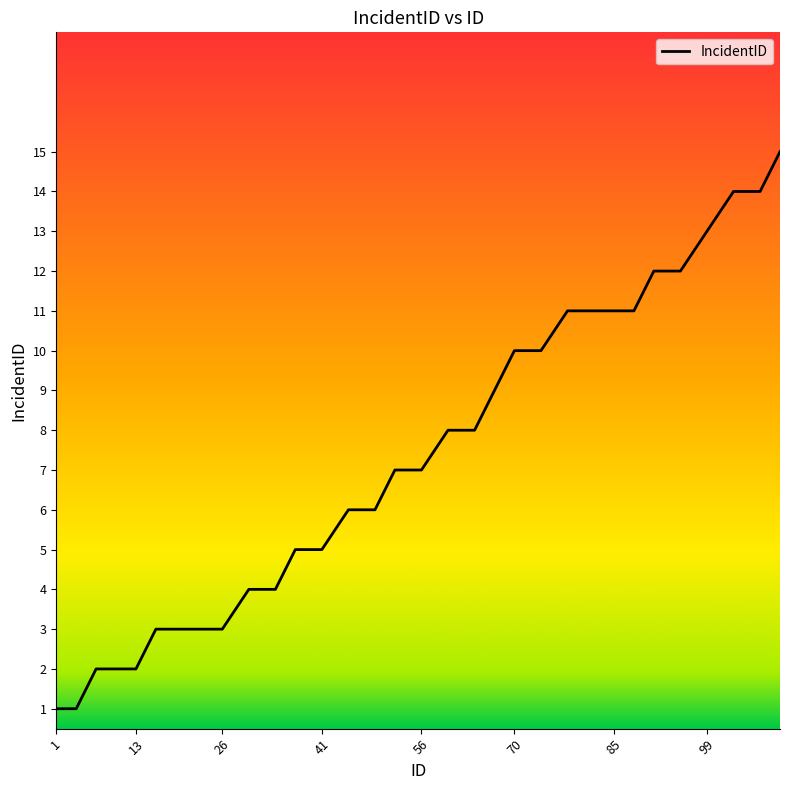

What is the greatest value displayed?

15